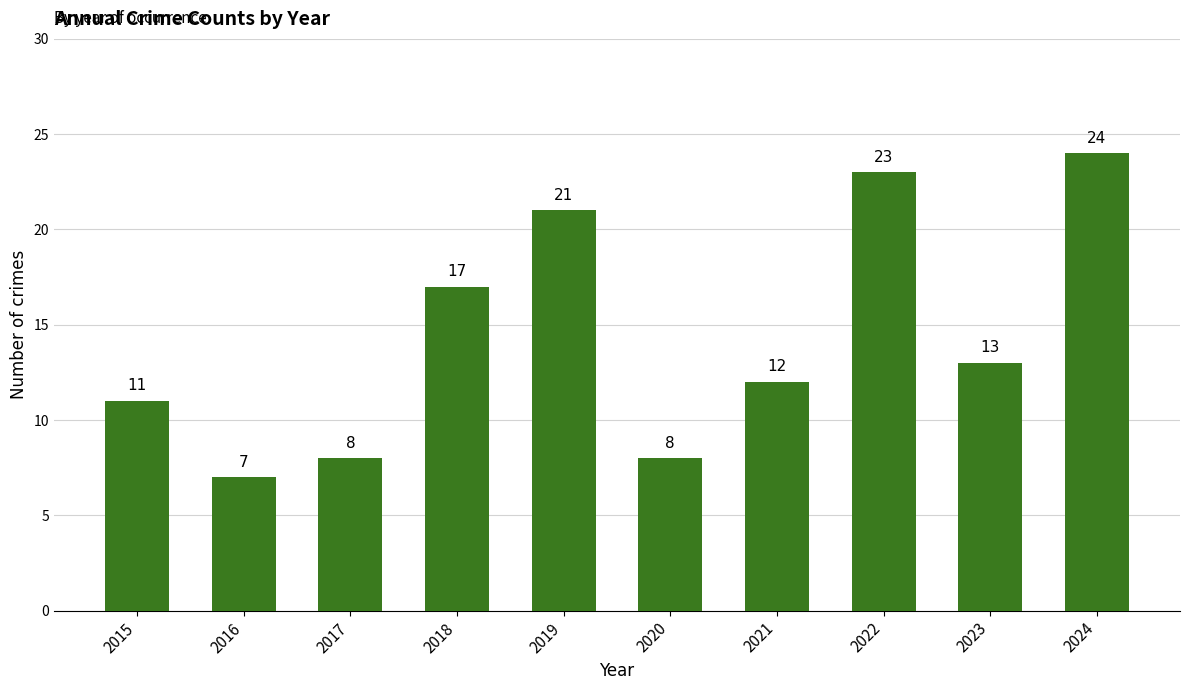

What is the value of the 2nd bar from the left?

7